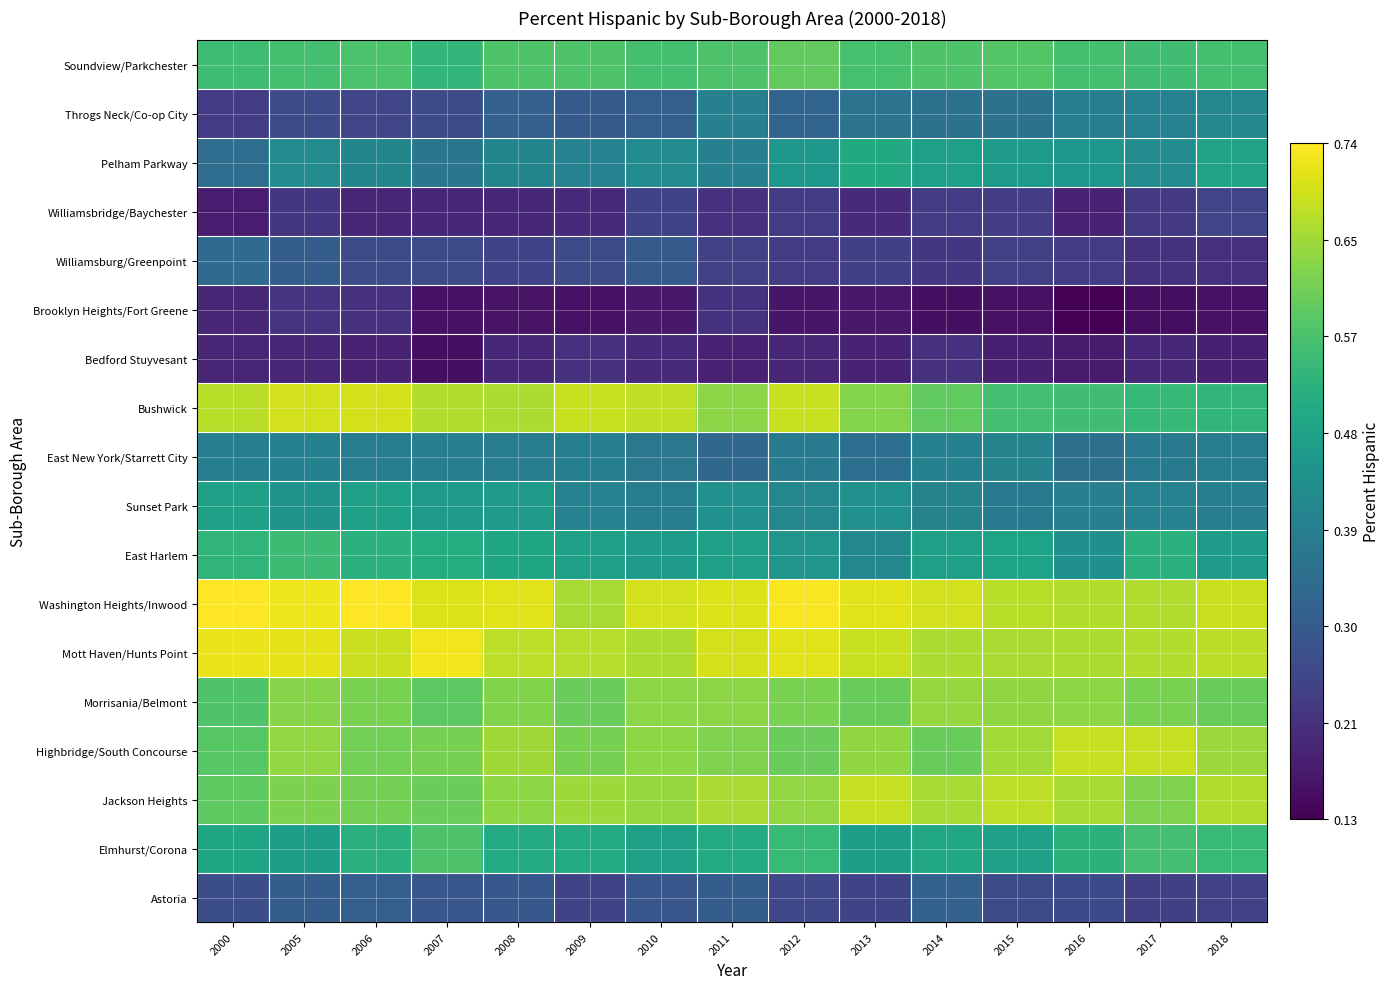

At how many categories does at least one series exceed 0?

15